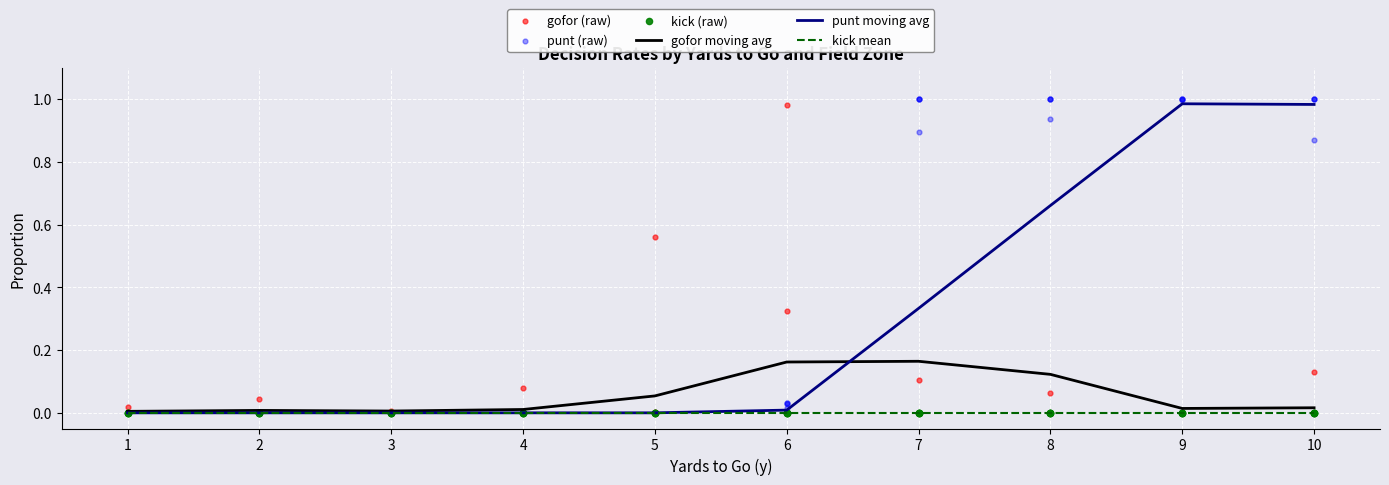

Which series has the largest total across all categories?

punt